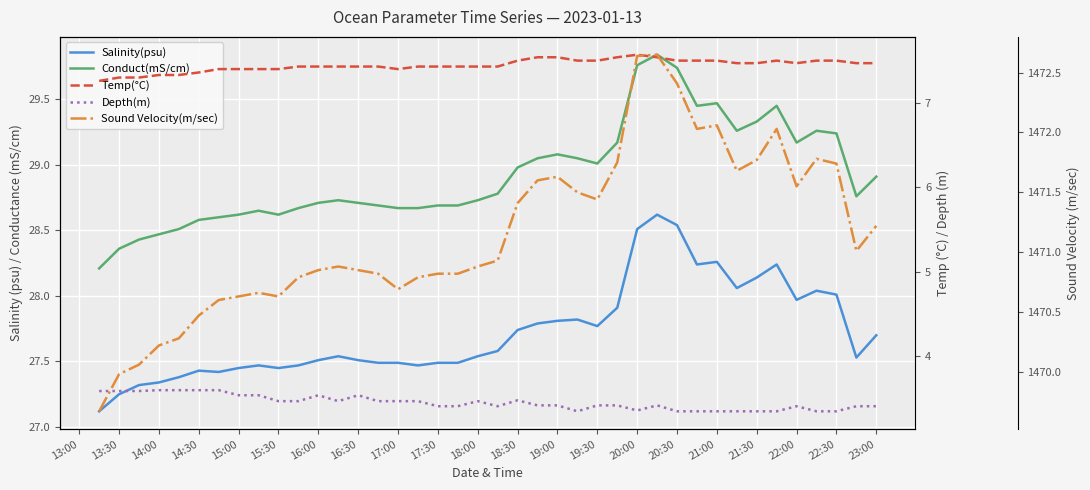

True or false: Salinity(psu) has a value of 39.4 at 19:00.

False